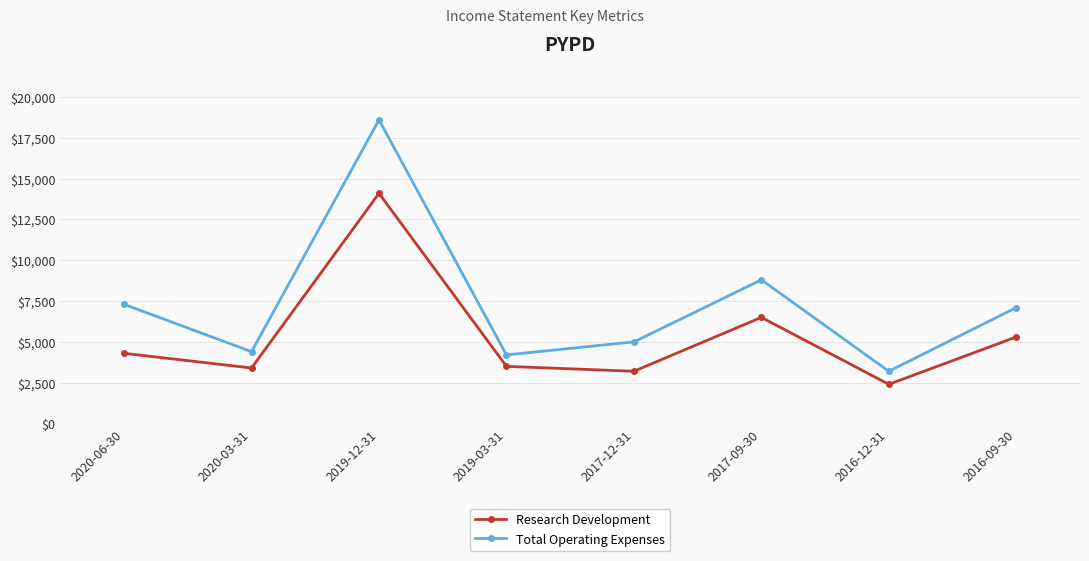

At which category is the sum across all series the highest?

2019-12-31